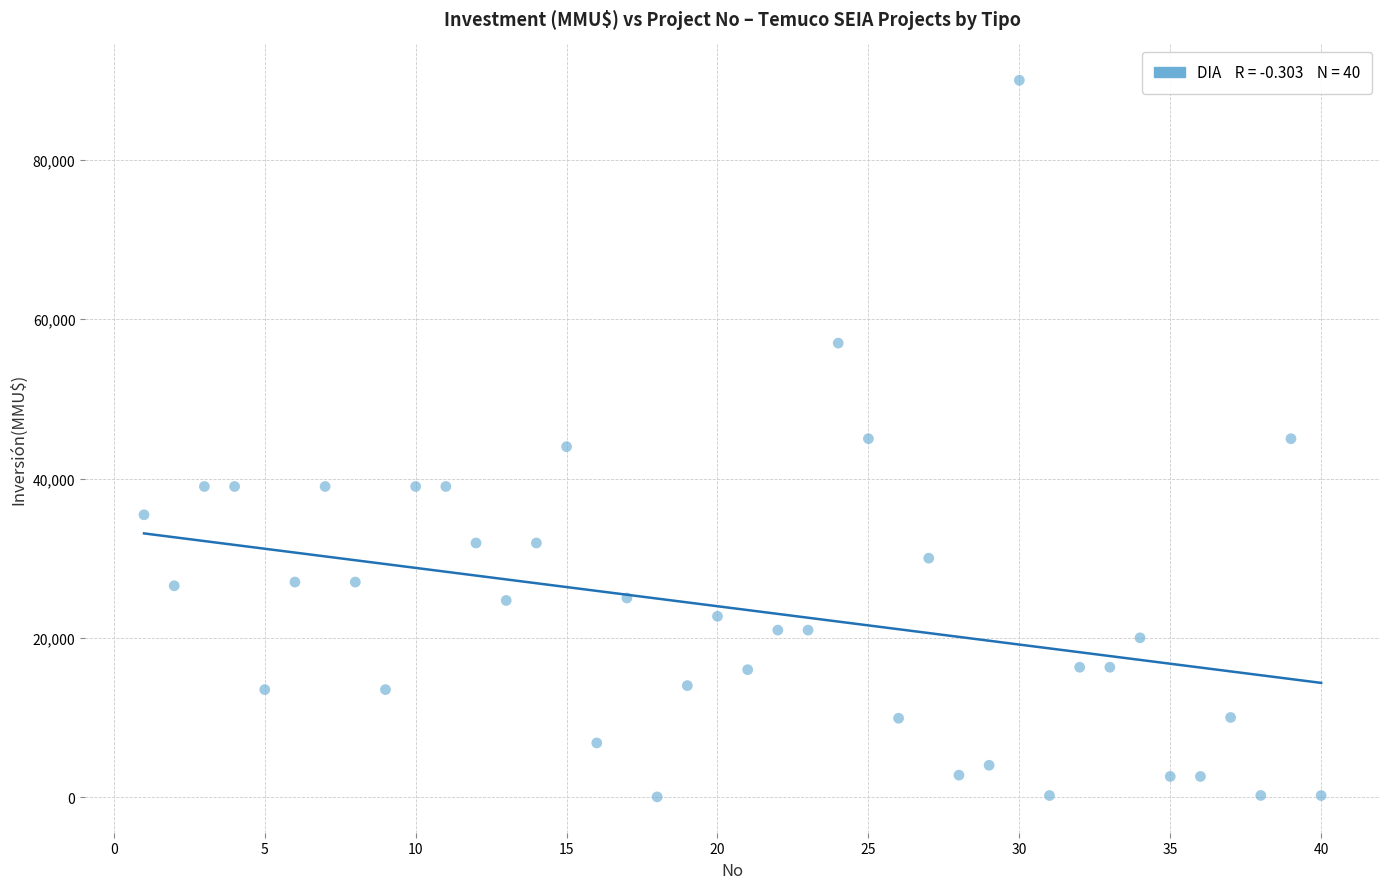

What is the range of Y values (max minus min)?

89971